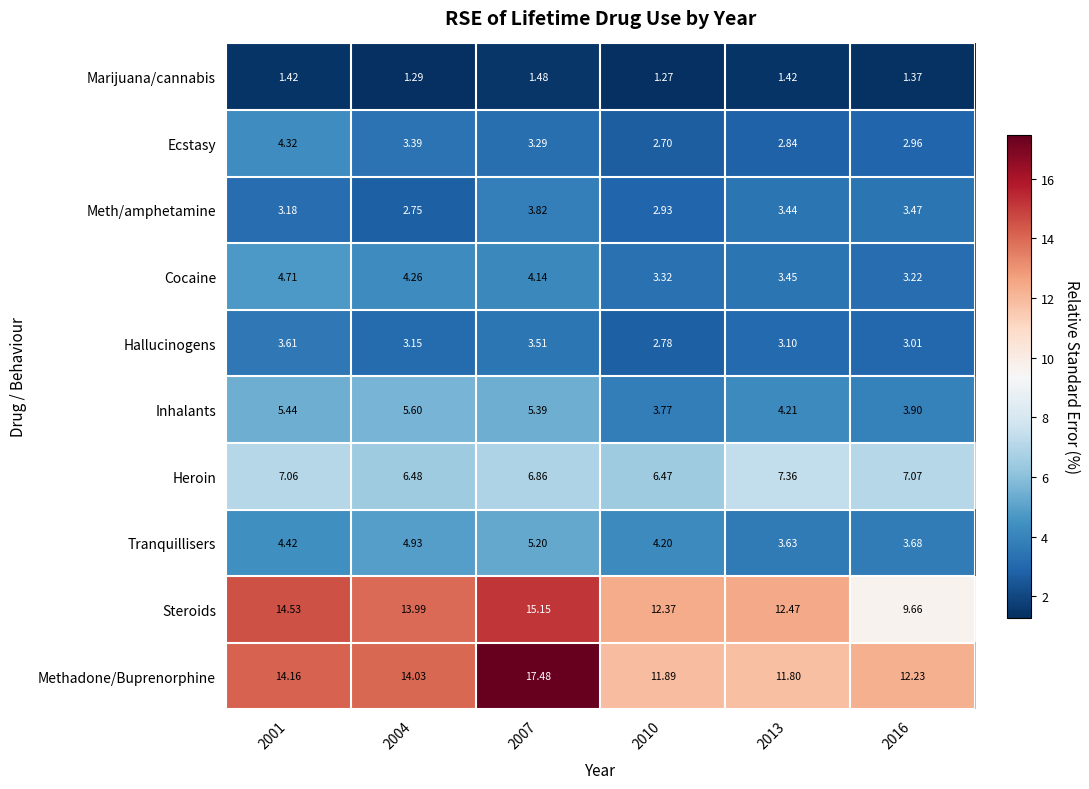

Is the value of Heroin at 2010 greater than the value of Hallucinogens at 2007?

Yes